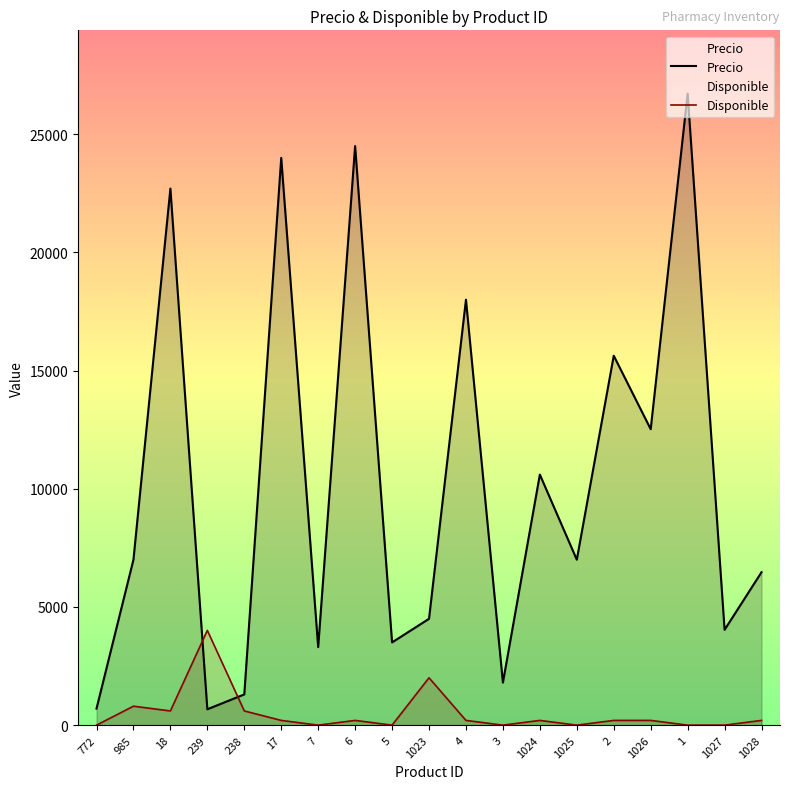

Reading left to right, what are all the values shown in this chart?

Precio: 772=700.0	985=7000.0	18=22700.0	239=672.0	238=1300.0	17=24000.0	7=3300.0	6=24500.0	5=3500.0	1023=4500.0	4=18000.0	3=1800.0	1024=10600.0	1025=7000.0	2=15630.0	1026=12521.0	1=26723.0	1027=4034.0	1028=6471.0
Disponible: 772=0.0	985=801.7	18=601.3	239=4008.4	238=601.3	17=200.4	7=0.0	6=200.4	5=0.0	1023=2004.2	4=200.4	3=0.0	1024=200.4	1025=0.0	2=200.4	1026=200.4	1=0.0	1027=0.0	1028=200.4